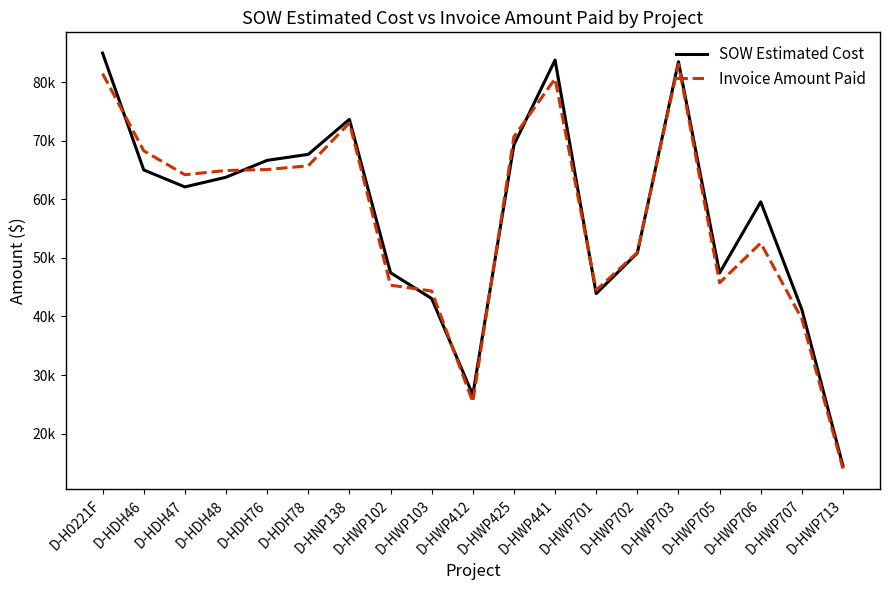

What is the sum of all Invoice Amount Paid values?

1079284.0